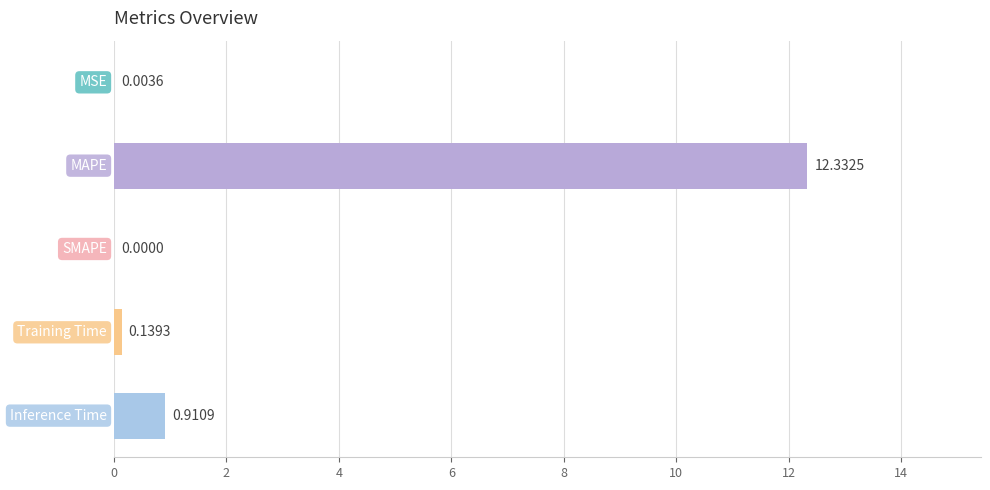

How many distinct data groups are displayed?

1